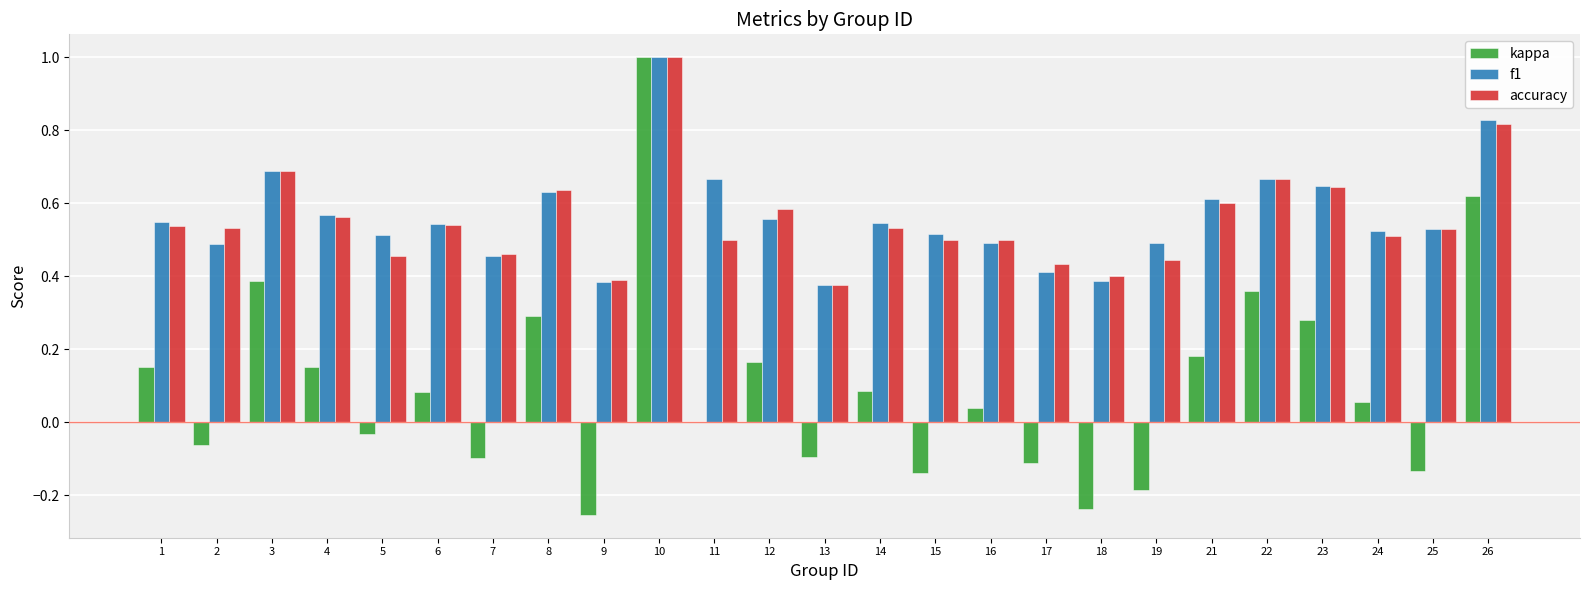

Which category has the highest value across all series?

10